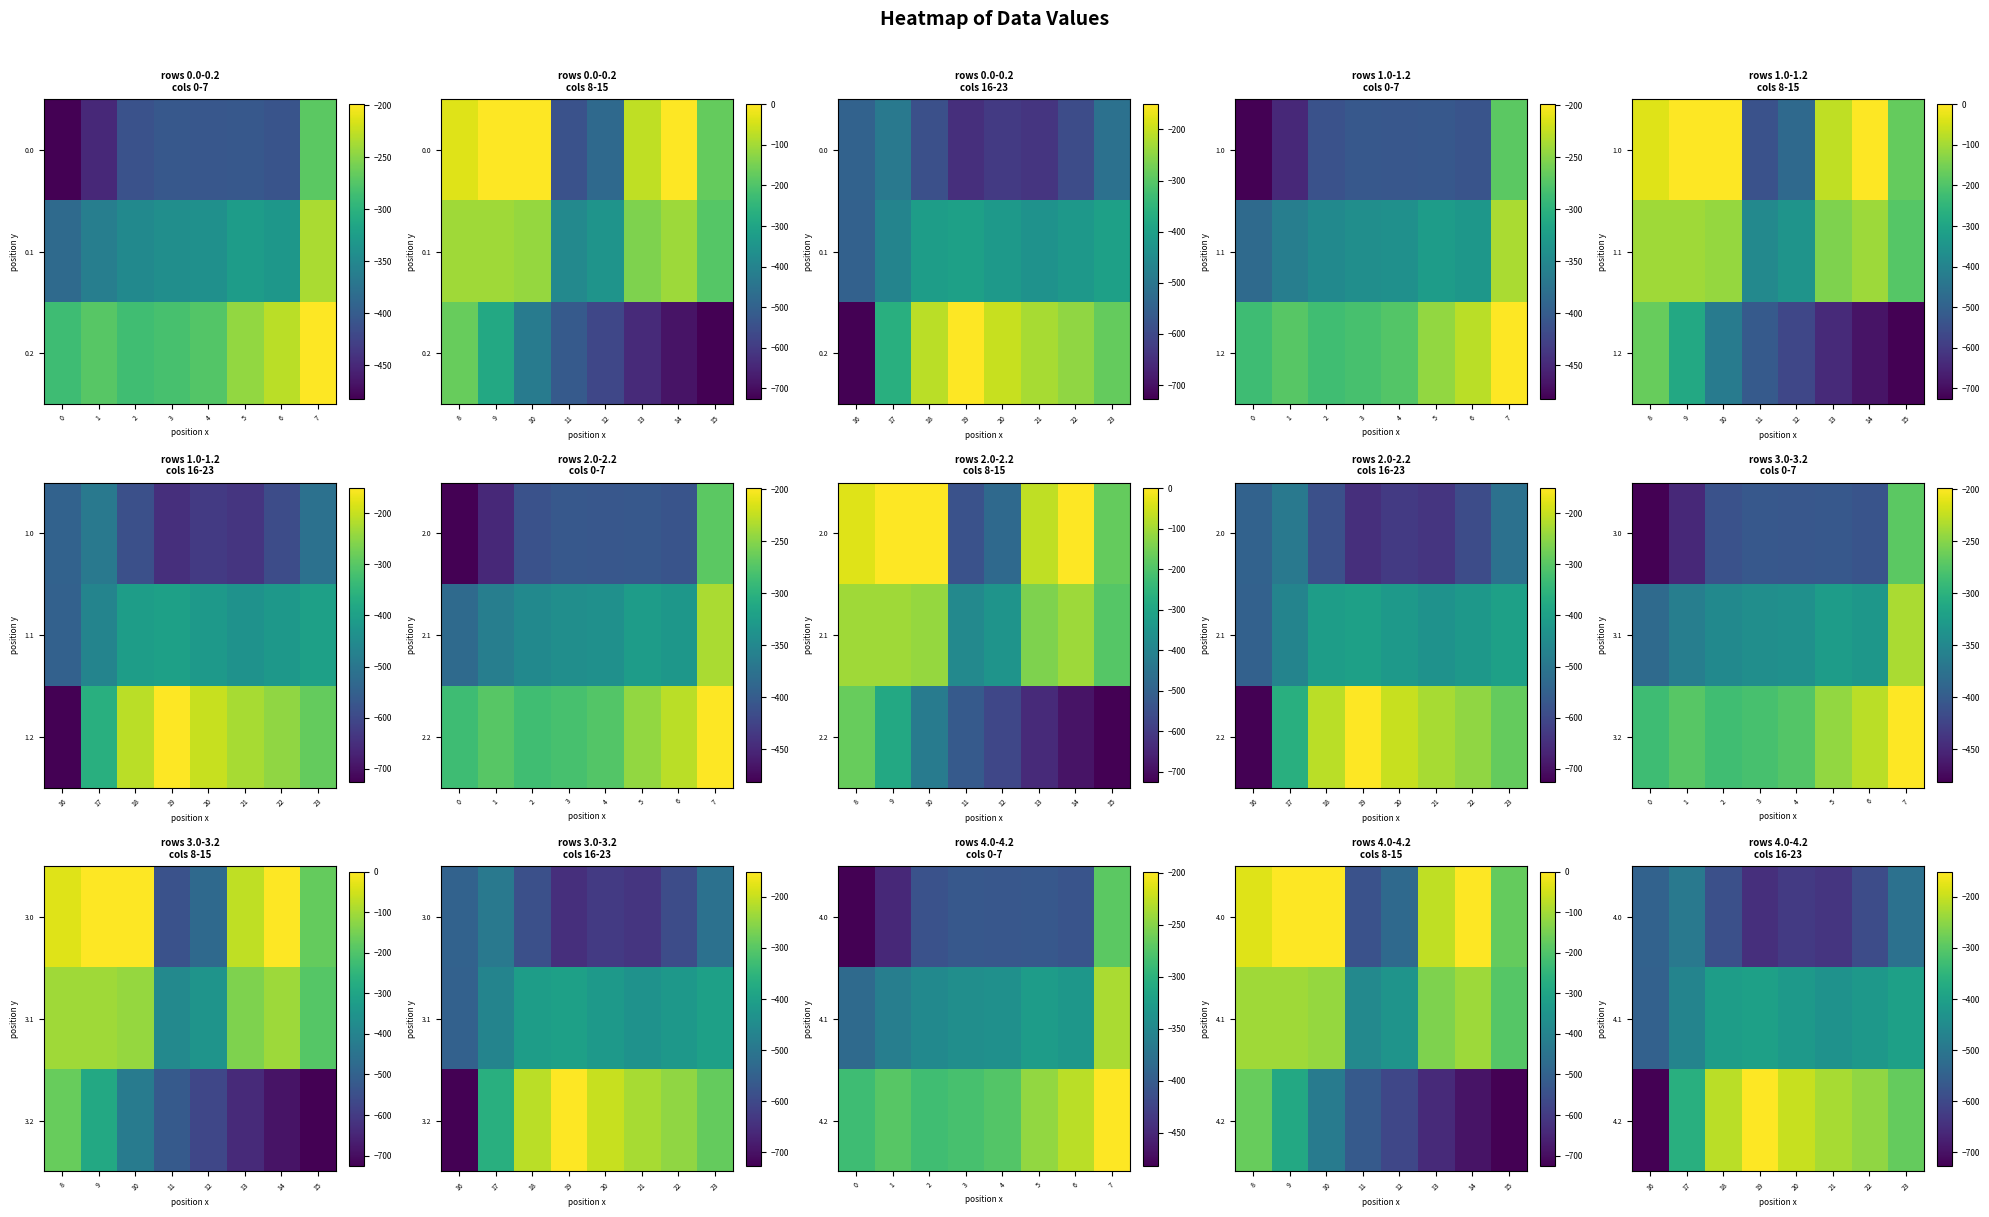

Which label corresponds to the largest value in the chart?

19